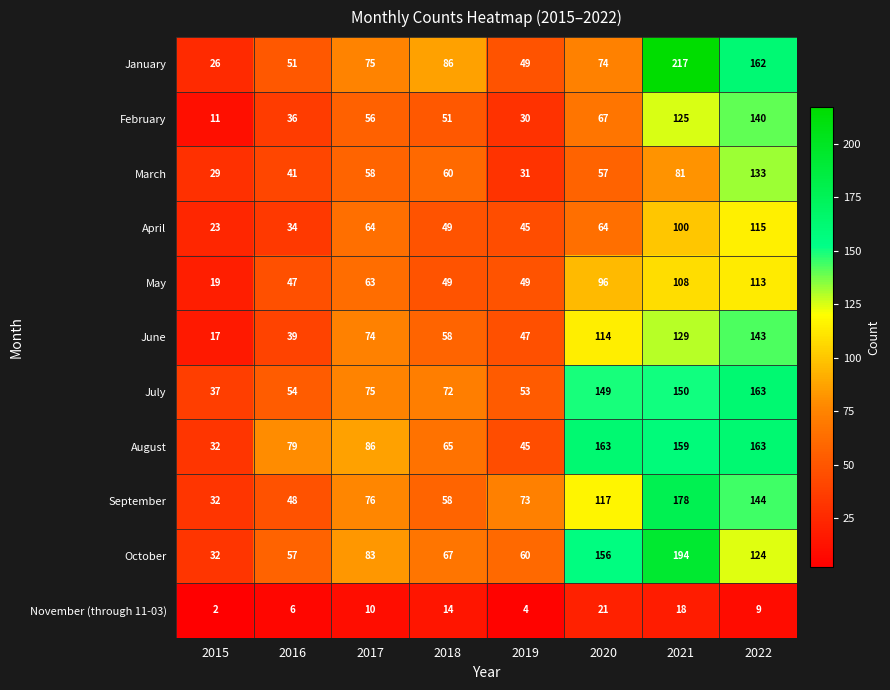

What is the total value across all series at 2016?

492